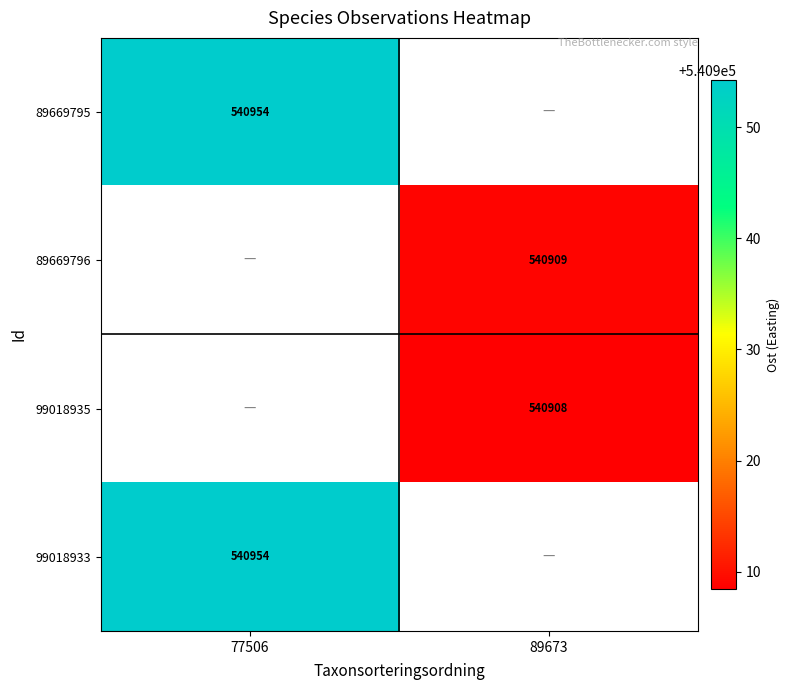

Which series has the widest spread of values?

89669795